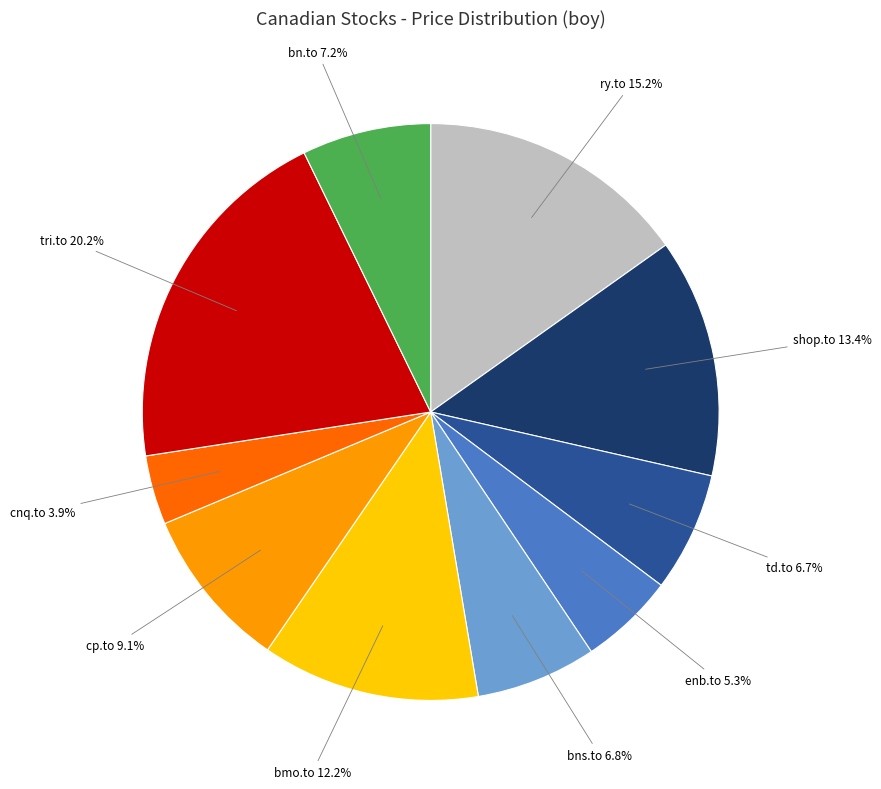

What portion of the pie excludes cnq.to?

96.1%